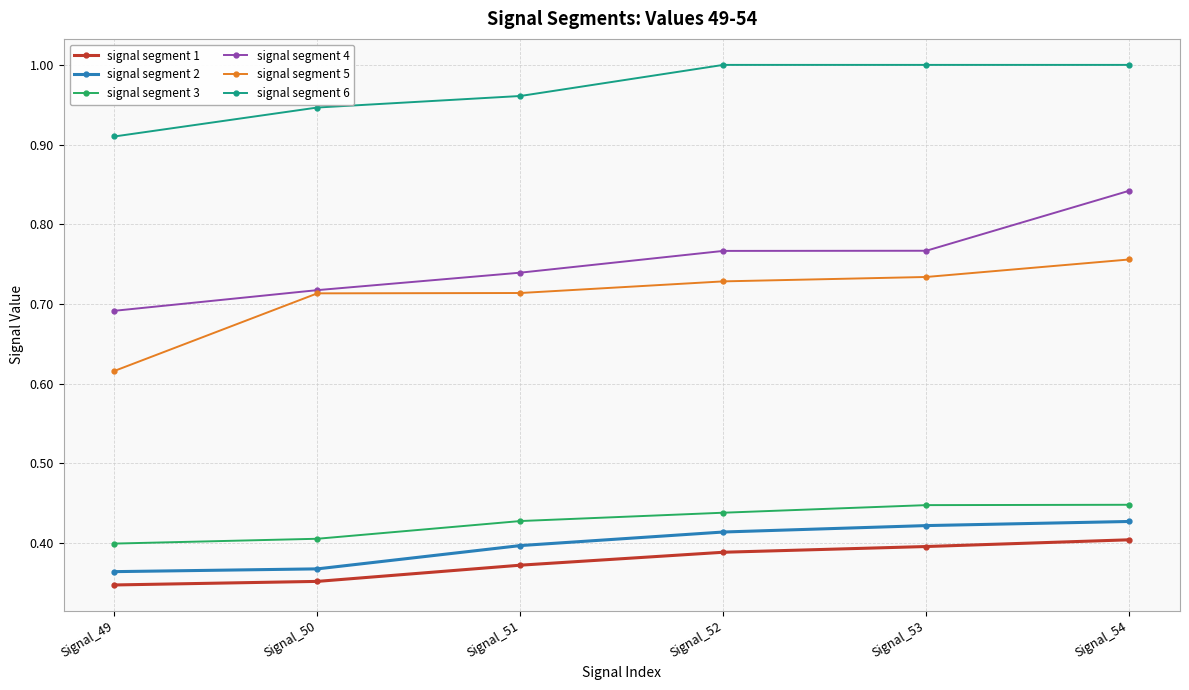

How many lines are shown in the chart?

6